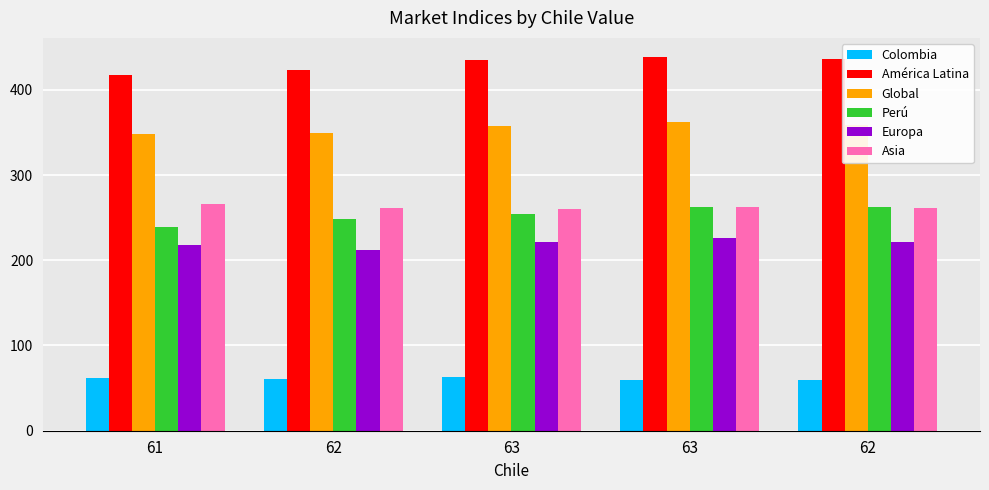

Reading left to right, what are all the values shown in this chart?

Colombia: 62	61	63	60	59
América Latina: 417	423	435	439	436
Global: 348	349	358	362	359
Perú: 239	248	254	262	262
Europa: 218	212	222	226	221
Asia: 266	261	260	263	261